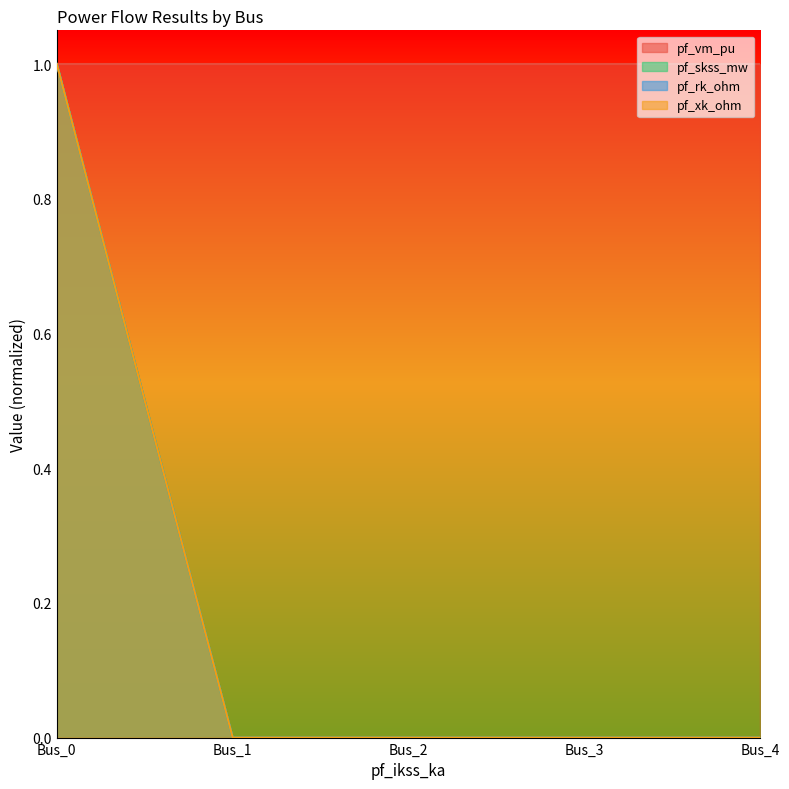

What is the highest value of the pf_skss_mw series?

1.0